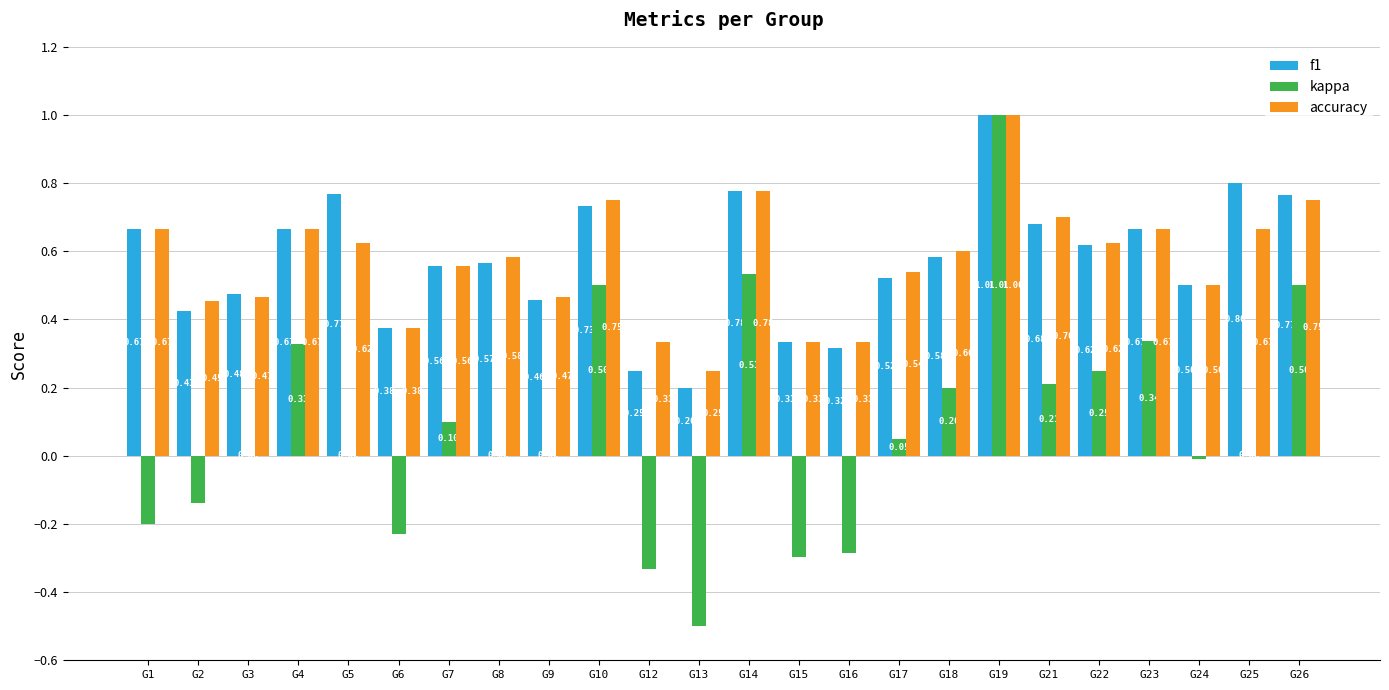

What is the sum of all accuracy values?

13.7